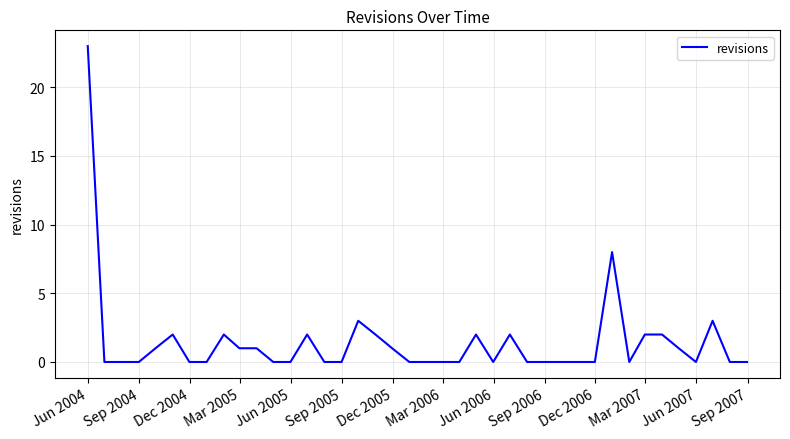

Count the number of data series in this chart.

1